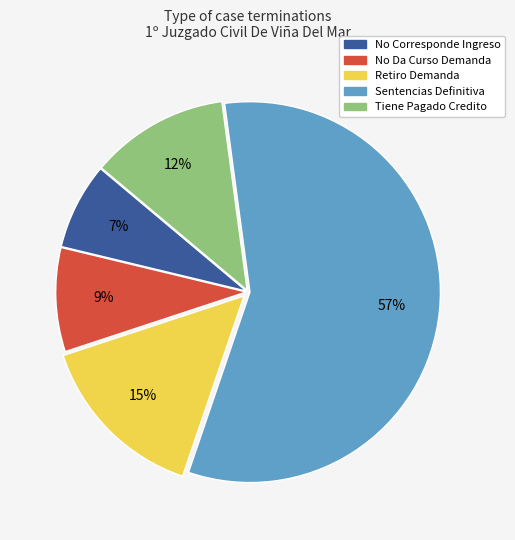

Is it true that Sentencias Definitiva is 57% of the pie?

True